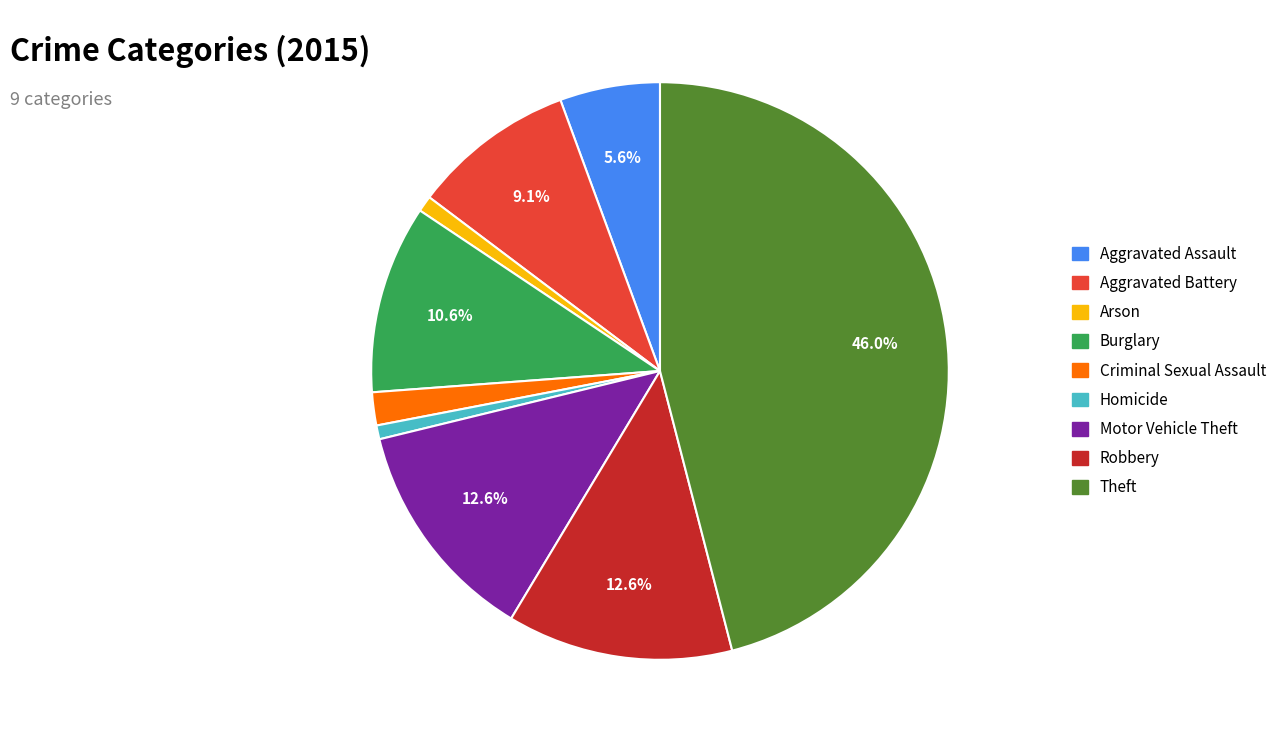

To the nearest percent, what is the average slice percentage?

11%